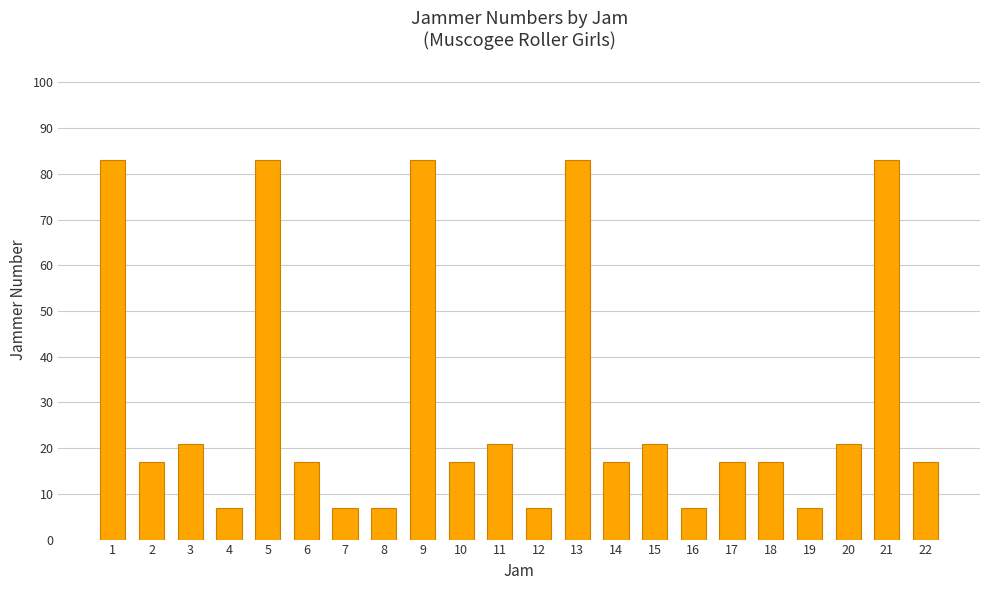

What is the sum of all values?

660